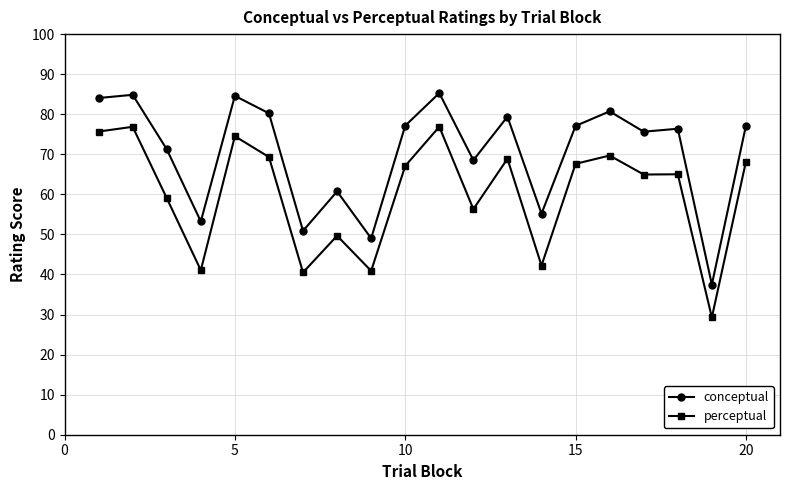

Rank the series by their maximum value, from lowest to highest.

perceptual, conceptual